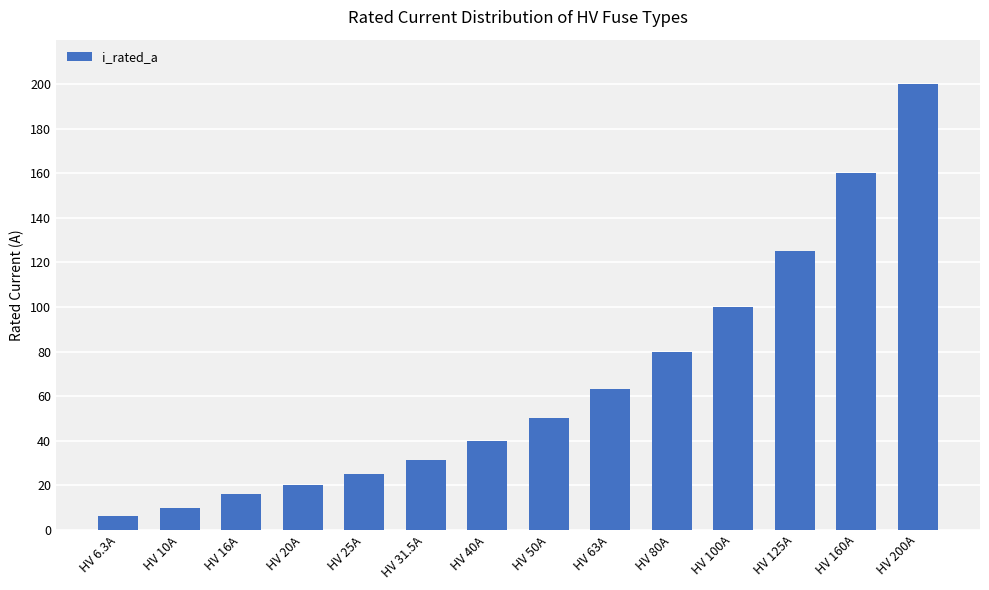

What is the sum of the values at HV 100A and HV 25A?

125.0